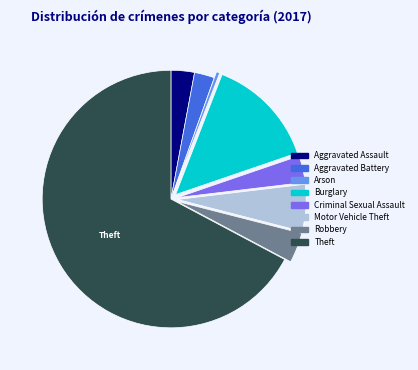

Is the sum of Aggravated Assault and Burglary greater than half?

No